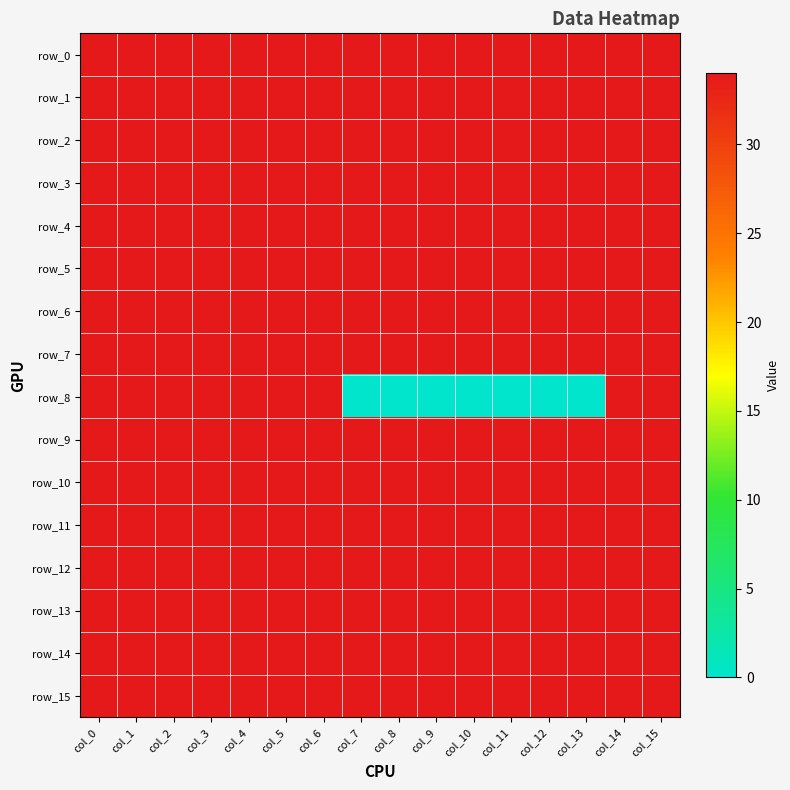

The row_1 series shows 34 at col_14. True or false?

True